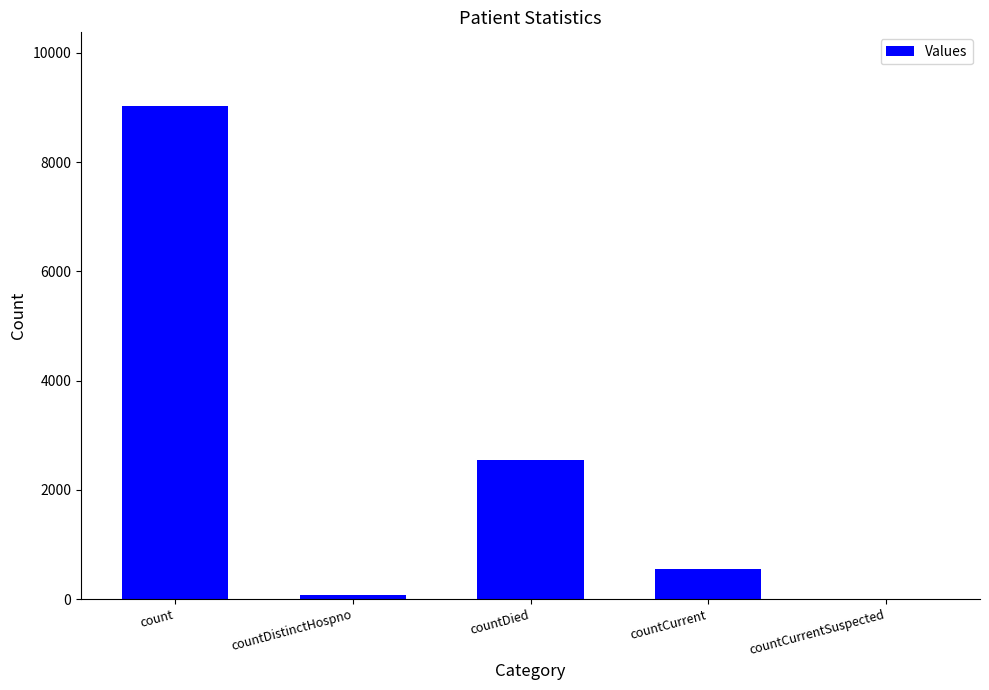

At which category does the chart reach its peak across all series?

count